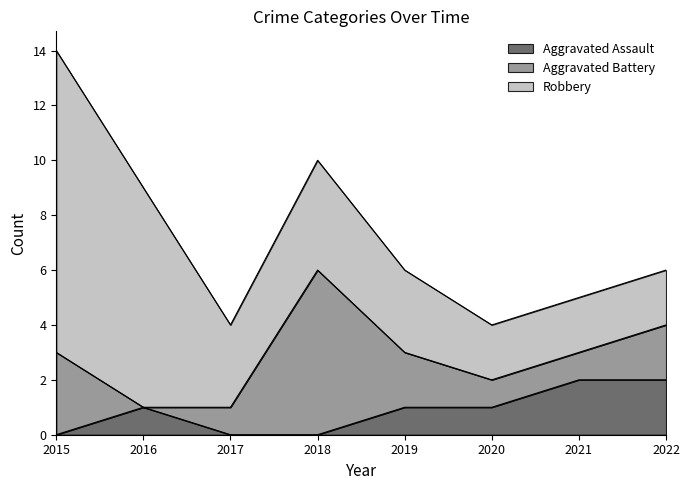

What is the average value of the Aggravated Battery series?

2